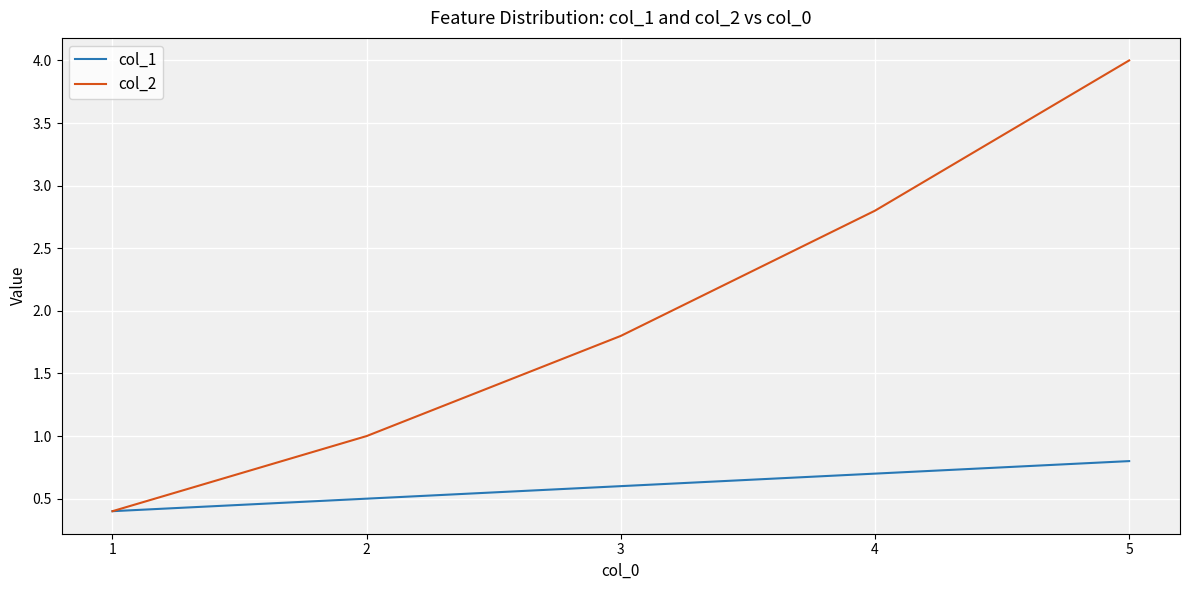

Rank the categories by col_1 value from highest to lowest.

5, 4, 3, 2, 1